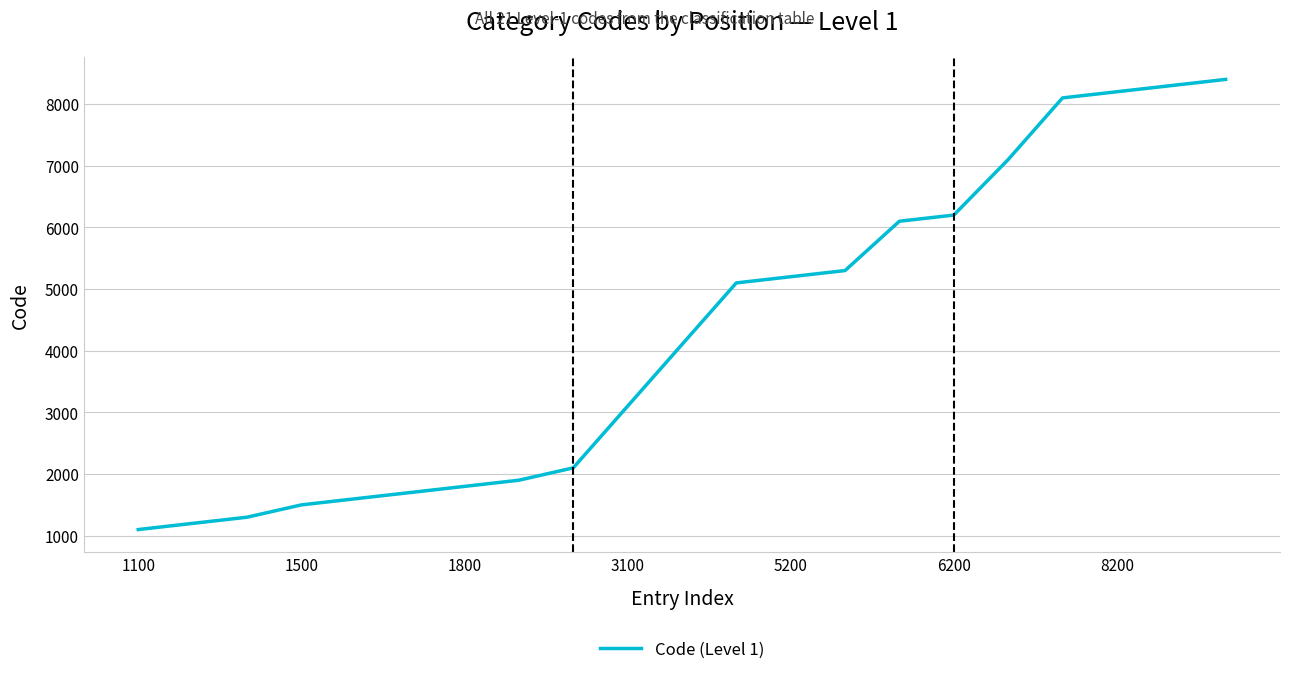

What is the difference between the maximum and minimum values?

7300